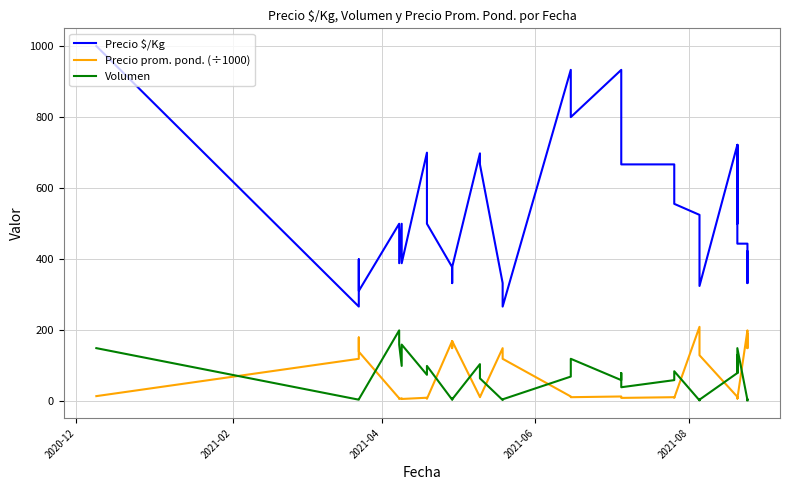

Reading left to right, list all the values displayed in this chart.

Precio $/Kg: 1000.0	267.0	400.0	311.0	500.0	389.0	500.0	389.0	700.0	600.0	500.0	378.0	333.0	378.0	698.0	667.0	333.0	267.0	933.0	800.0	933.0	800.0	667.0	667.0	556.0	525.0	450.0	400.0	400.0	325.0	722.0	611.0	500.0	722.0	611.0	444.0	444.0	400.0	333.0	422.0
Precio prom. pond. (÷1000): 15.0	120.0	180.0	140.0	9.0	7.0	9.0	7.0	10.5	9.0	7.5	170.0	150.0	170.0	12.6	12.0	150.0	120.0	14.0	12.0	14.0	12.0	10.0	12.0	10.0	210.0	180.0	160.0	160.0	130.0	13.0	11.0	9.0	13.0	11.0	8.0	200.0	180.0	150.0	190.0
Volumen: 150.0	5.0	5.0	6.0	200.0	160.0	100.0	160.0	75.0	95.0	100.0	5.0	8.0	6.0	105.0	65.0	4.0	6.0	70.0	120.0	60.0	80.0	40.0	60.0	85.0	3.0	5.0	7.0	4.0	5.0	80.0	95.0	130.0	80.0	110.0	150.0	4.0	6.0	5.0	3.0